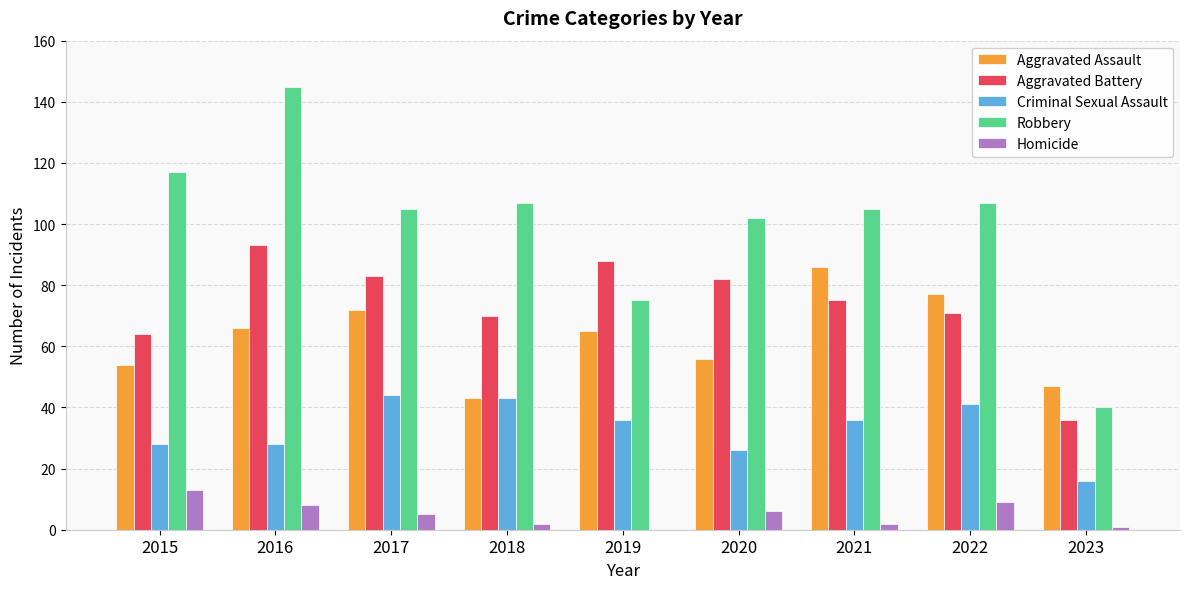

Read the Aggravated Assault value at 2021, to the nearest 5.

85